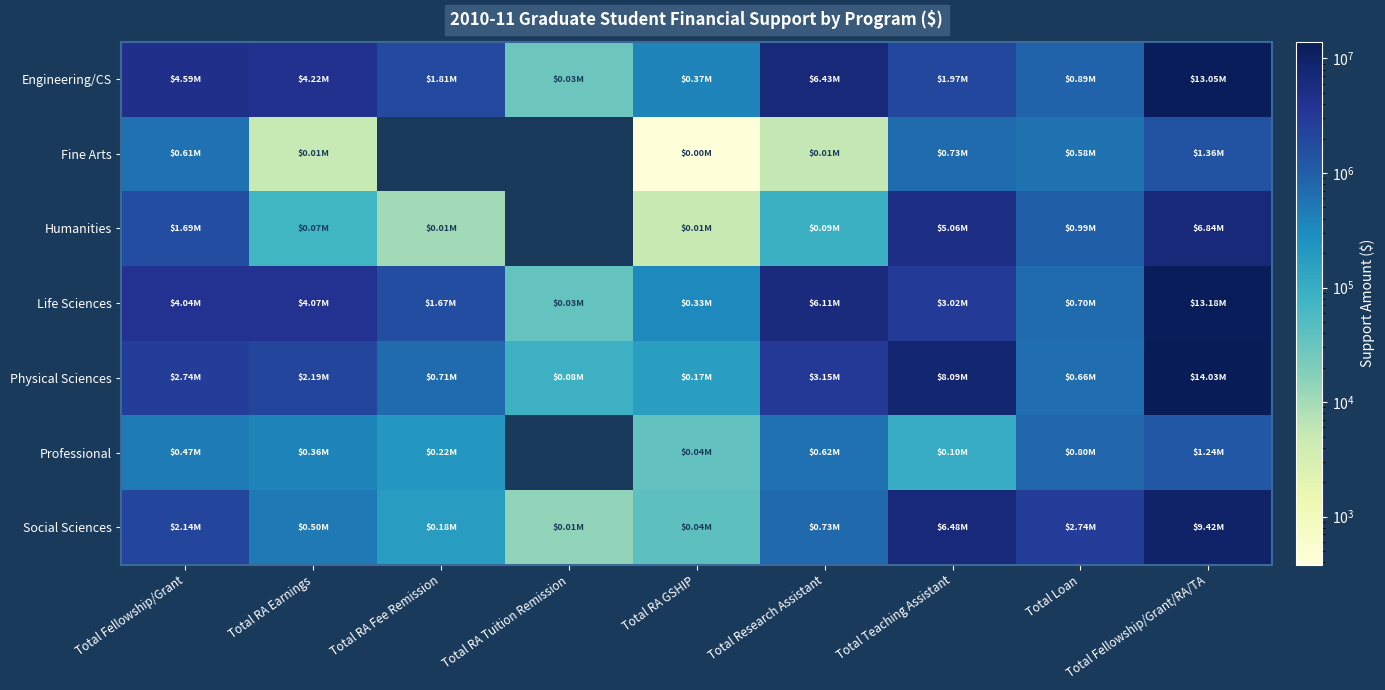

How many categories are shown in the chart?

9